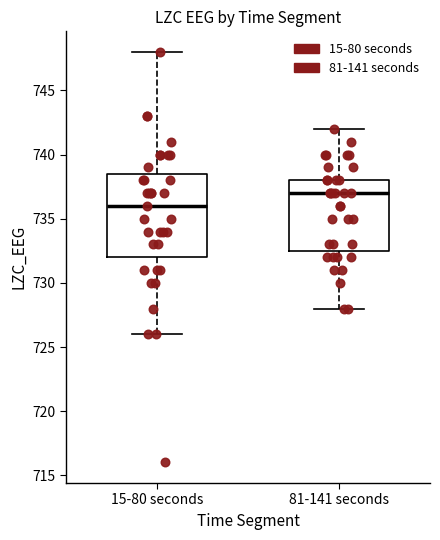

Reading left to right, read every box against the y-axis: the position of its median line, the range the box covers, and the ends of its whiskers. The values are not printed on the chart, so give them approximately, as read against the axis.

15-80 seconds: median 736.0, box 732.0 to 738.5, whiskers 726.0 to 748.0
81-141 seconds: median 737.0, box 732.5 to 738.0, whiskers 728.0 to 742.0